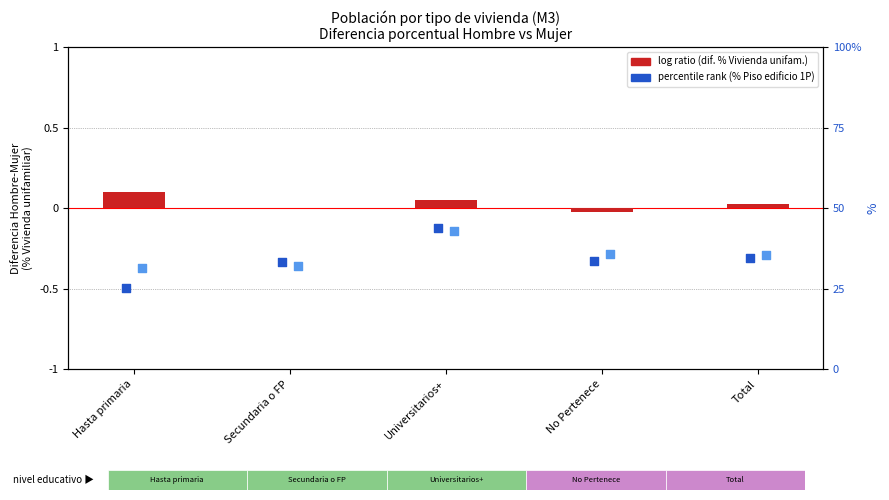

At which category is the sum across all series the highest?

Universitarios+